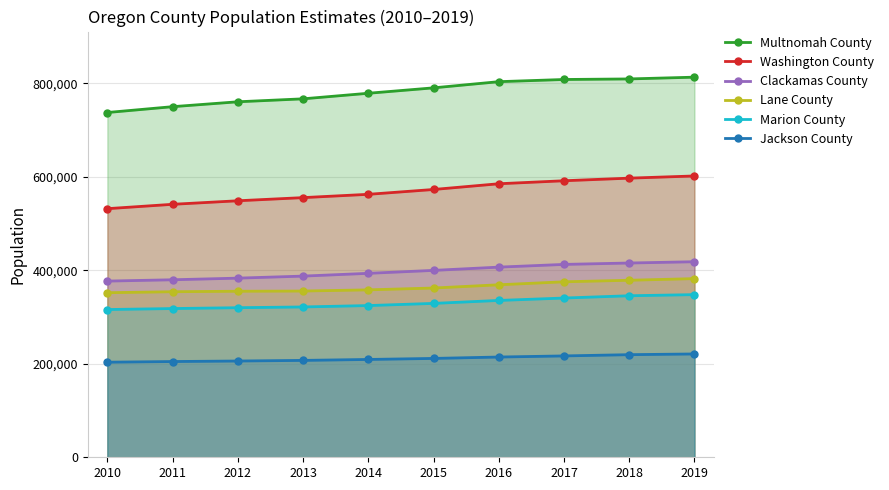

What is the difference between the highest and lowest values at 2013?

559353